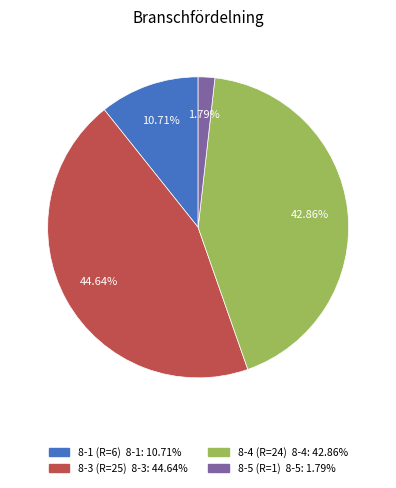

Rank the categories by value from lowest to highest.

8-5 (R=1), 8-1 (R=6), 8-4 (R=24), 8-3 (R=25)